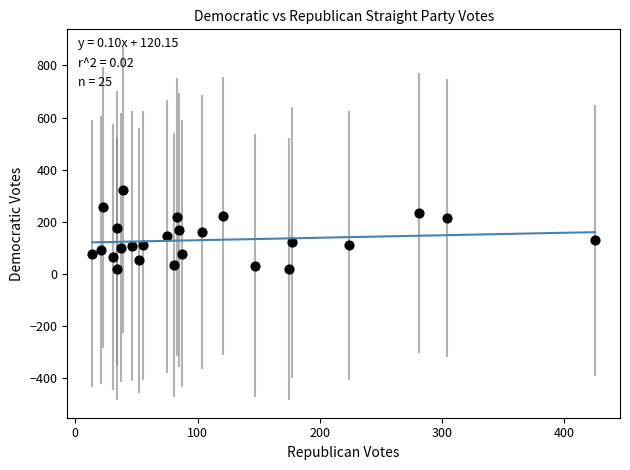

What is the range of X values (max minus min)?

411